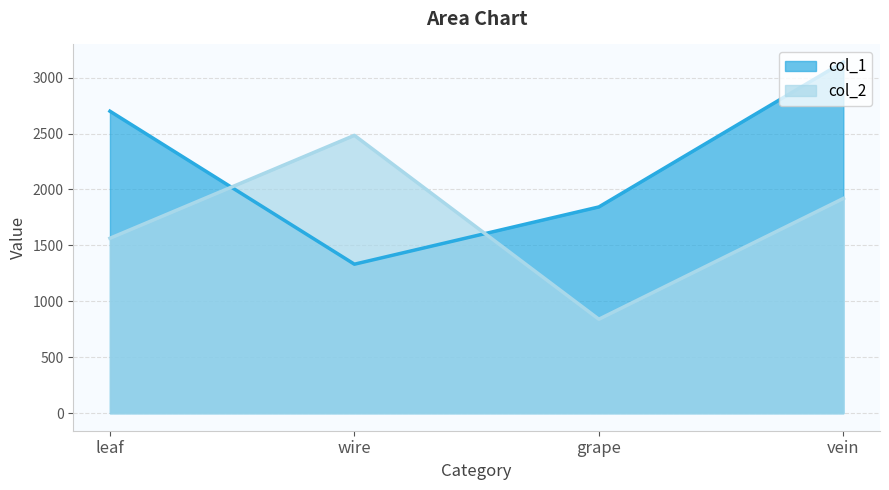

True or false: col_2 has more than 0 interior local peaks.

True